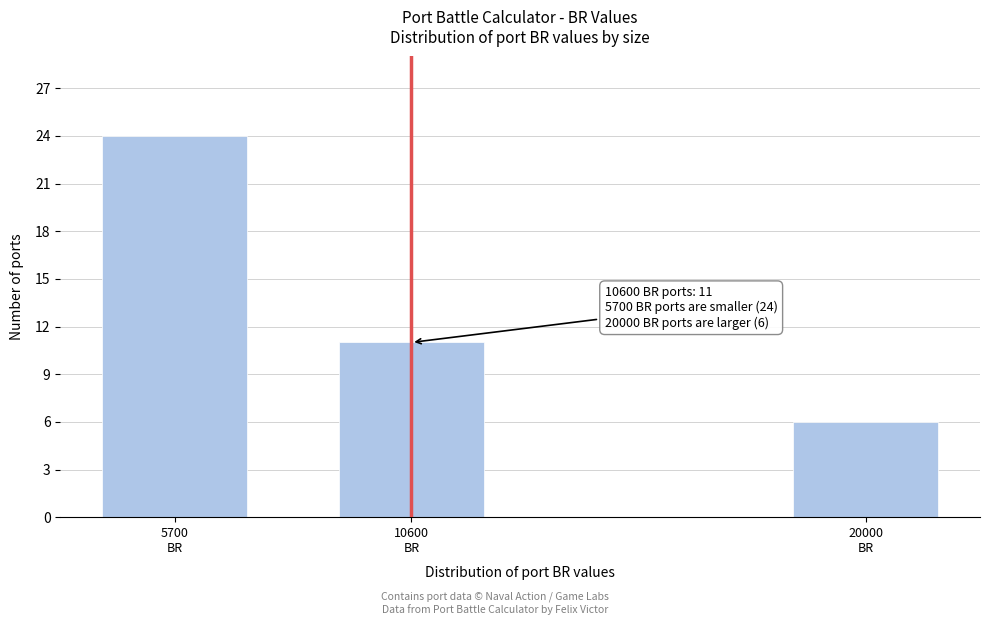

Reading right to left, transcribe all the data shown in this chart.

6	11	24